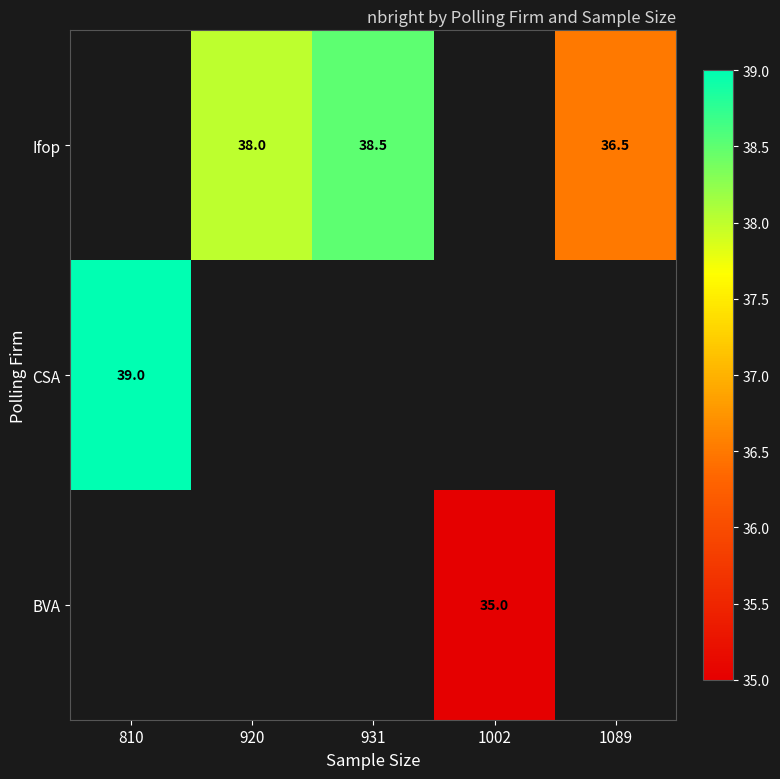

How many series are shown in this chart?

3